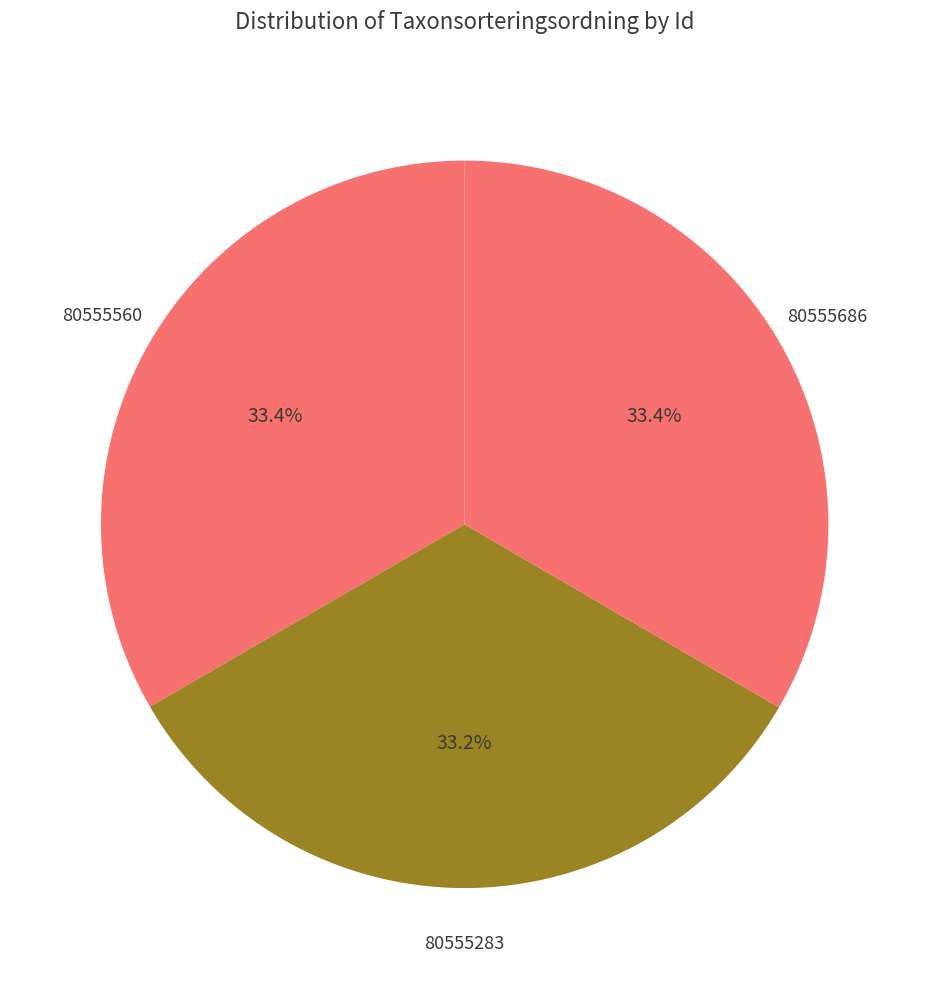

How many slices are in this pie chart?

3